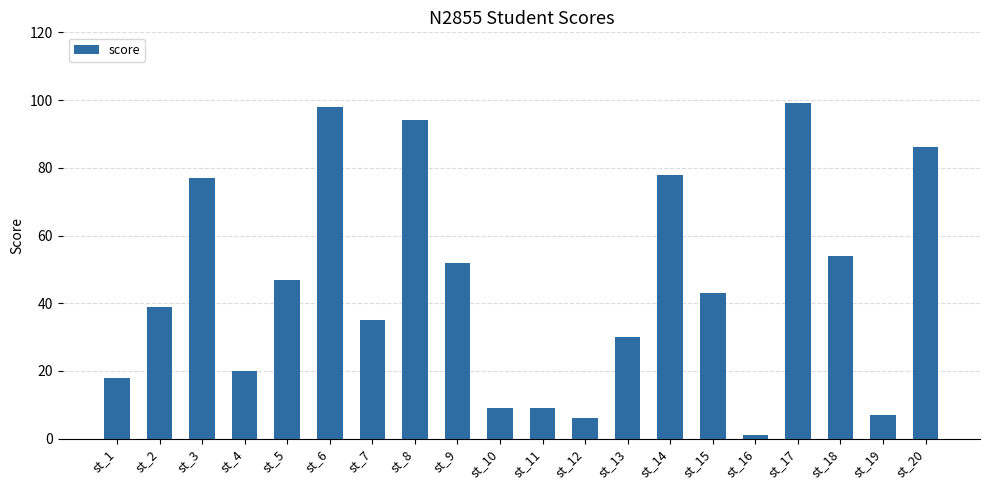

True or false: the data shows 99 at st_17.

True